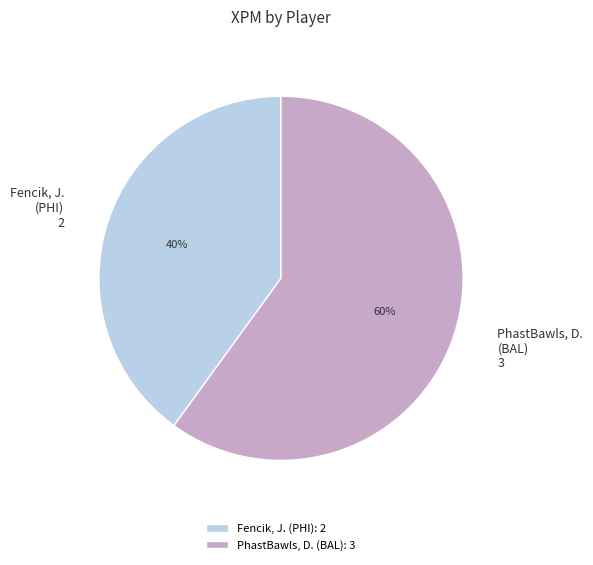

To the nearest percent, what percentage of the pie is PhastBawls, D.?

60%